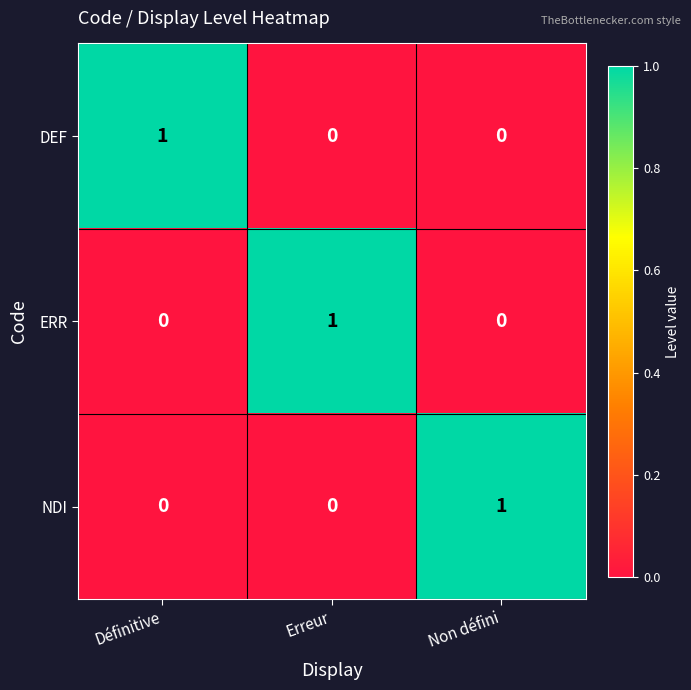

The value of DEF at Erreur is 0. True or false?

True